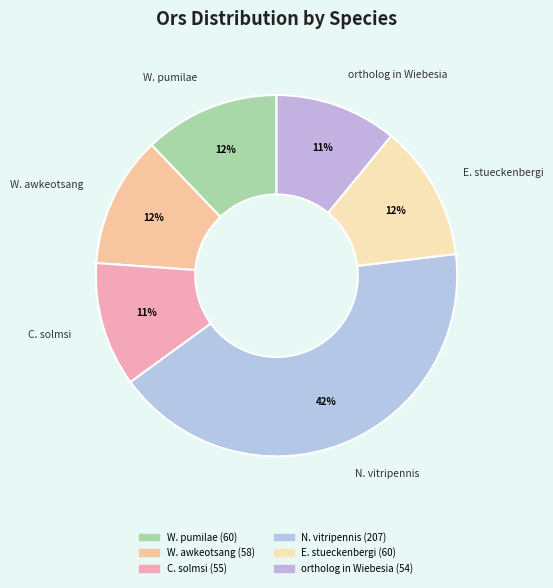

To the nearest percent, what is the combined percentage of ortholog in Wiebesia and W. pumilae?

23%